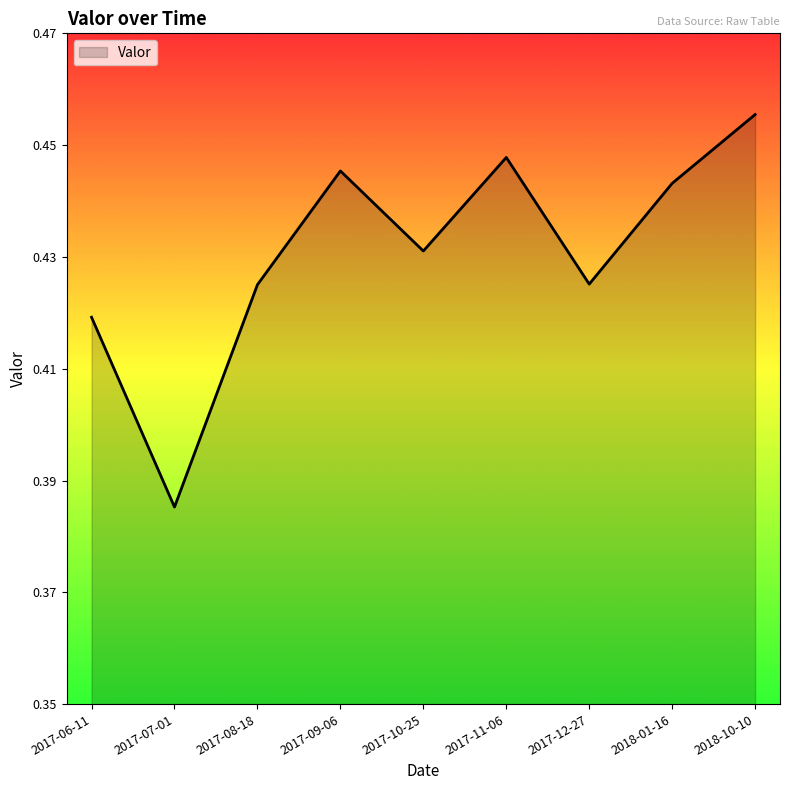

True or false: the data shows 0.2 at 2017-08-18.

False